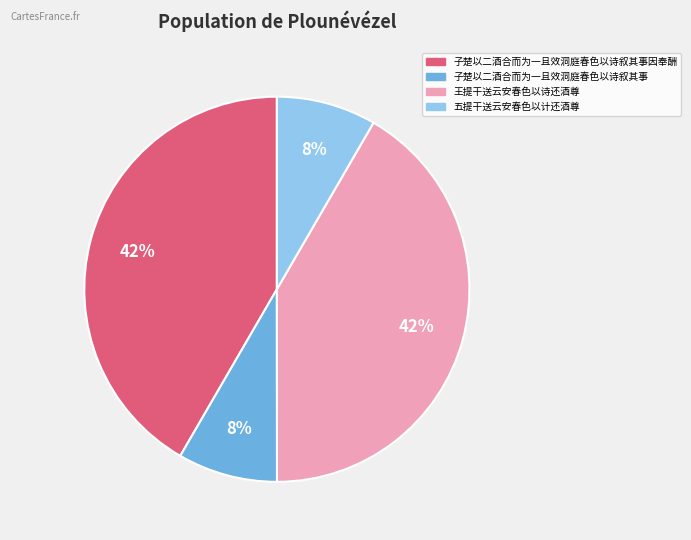

Does any single category account for the majority?

No